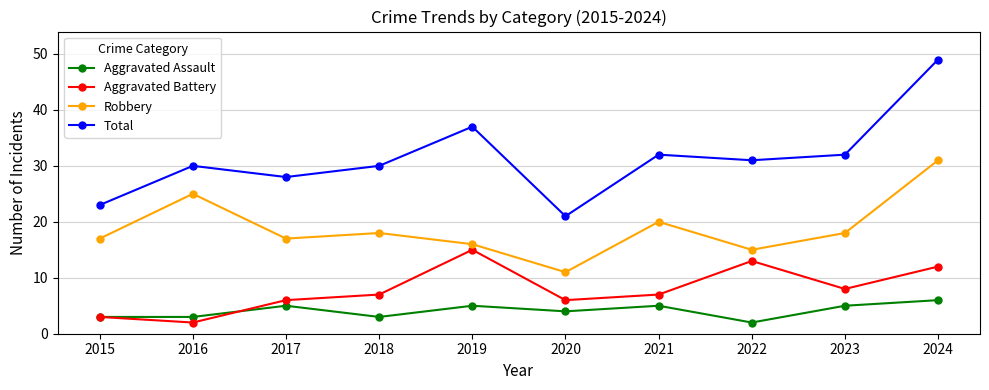

Reading left to right, what are all the values shown in this chart?

Aggravated Assault: 3	3	5	3	5	4	5	2	5	6
Aggravated Battery: 3	2	6	7	15	6	7	13	8	12
Robbery: 17	25	17	18	16	11	20	15	18	31
Total: 23	30	28	30	37	21	32	31	32	49